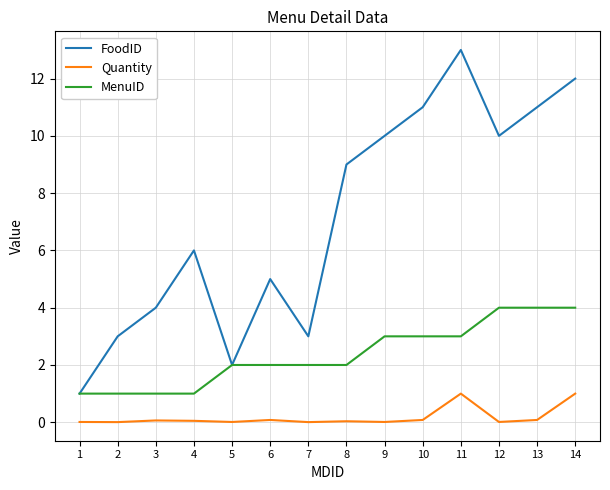

Rank the series by their average value, from highest to lowest.

FoodID, MenuID, Quantity